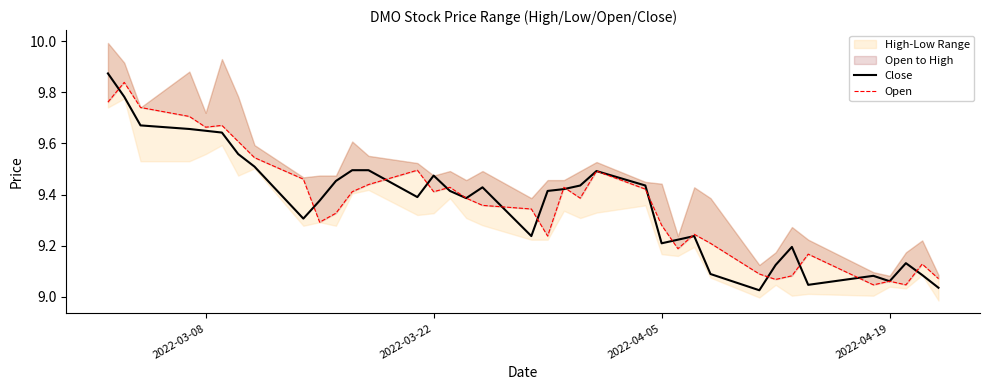

What is the average value of the Open series?

9.4